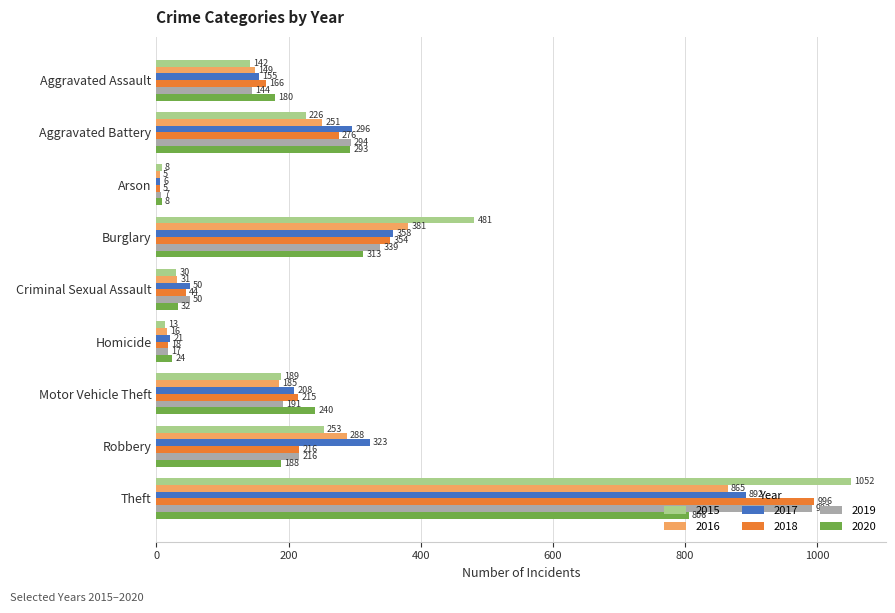

At which category is the sum across all series the highest?

Theft